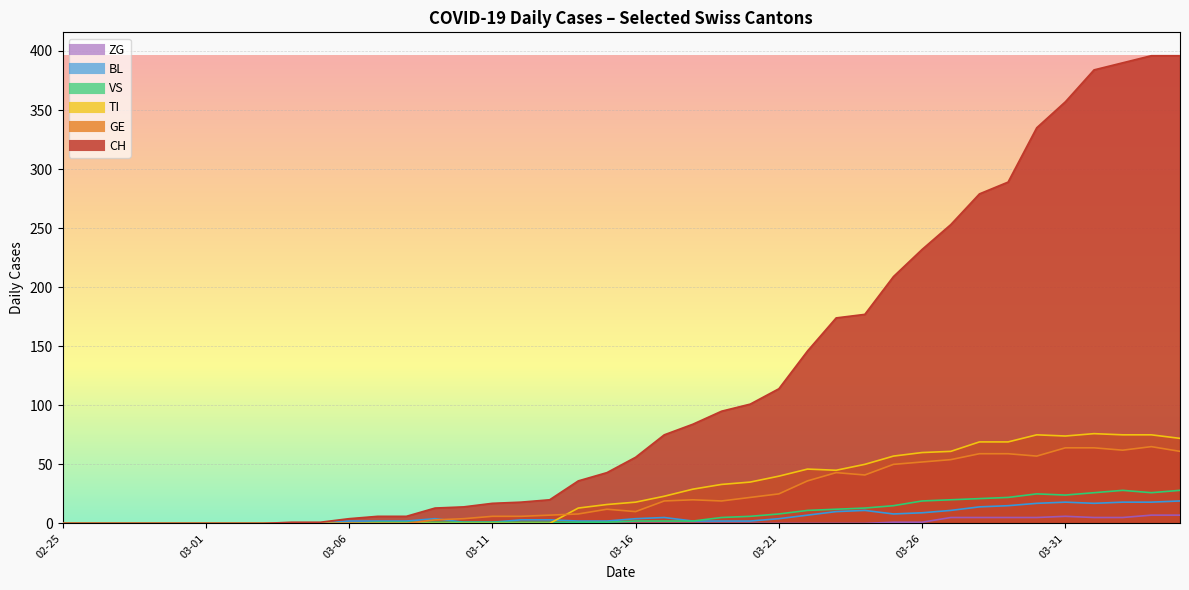

How many data points in BL are less than 3?

20